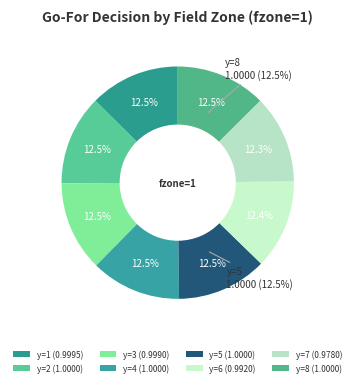

Does any single category account for the majority?

No